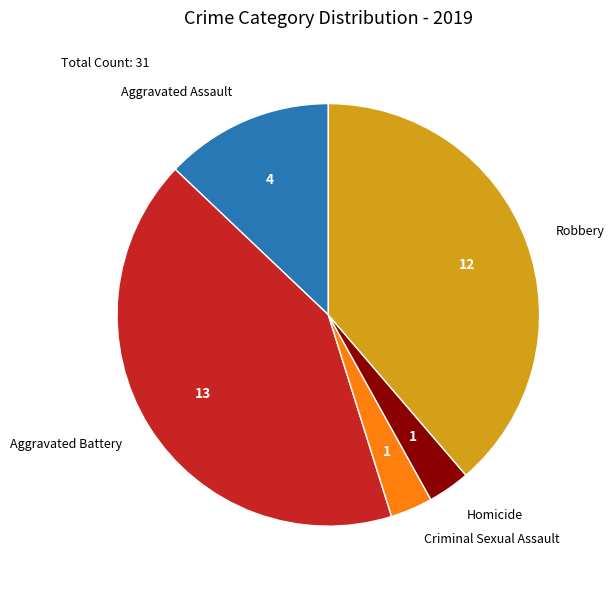

Is there any slice that represents more than half of the pie?

No